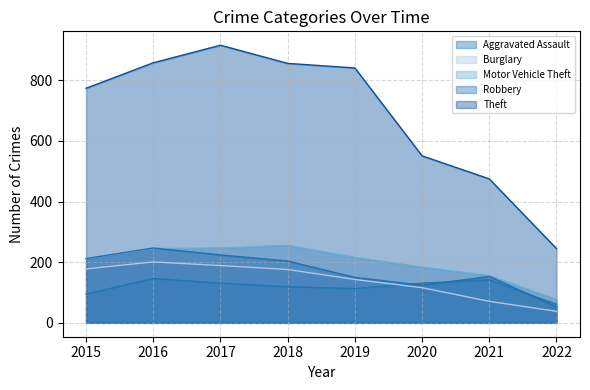

What is the average value of the Motor Vehicle Theft series?

199